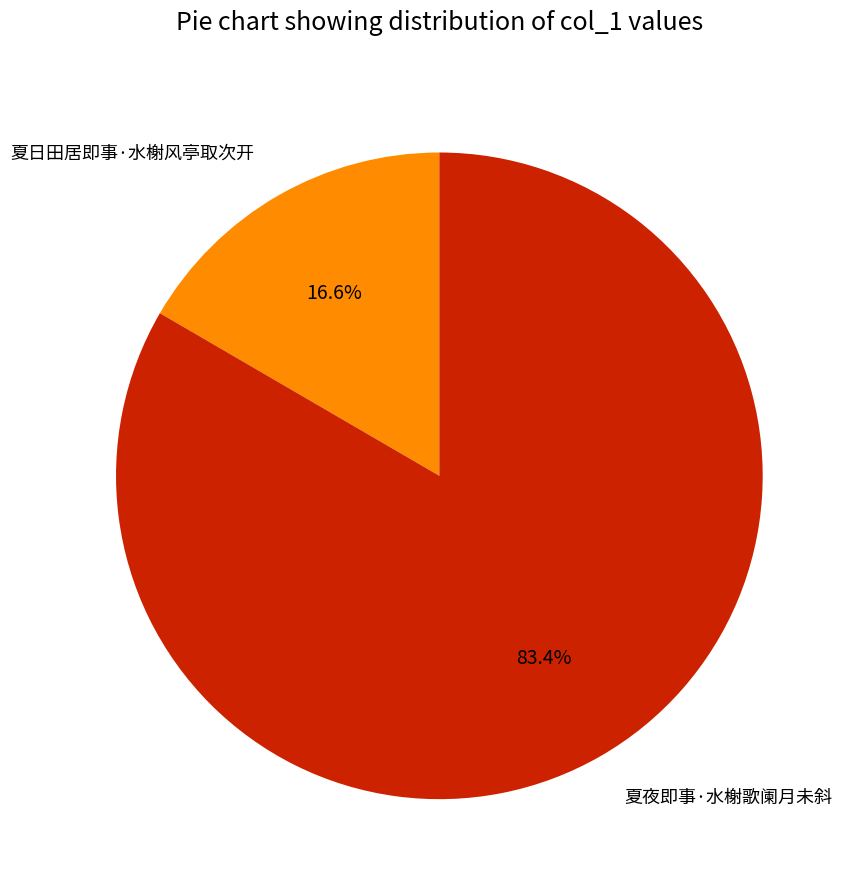

The 夏夜即事·水榭歌阑月未斜 slice represents 70% of the pie. True or false?

False